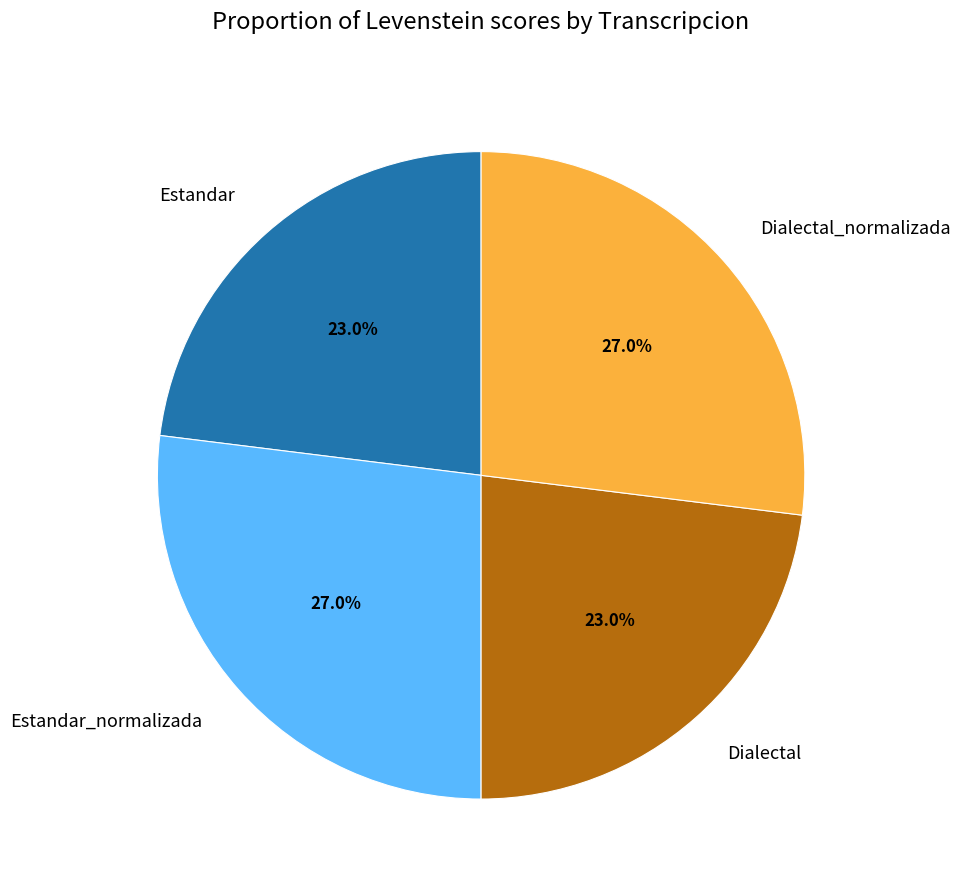

Approximately how many times larger is the value at Dialectal_normalizada compared to Estandar_normalizada?

1.0